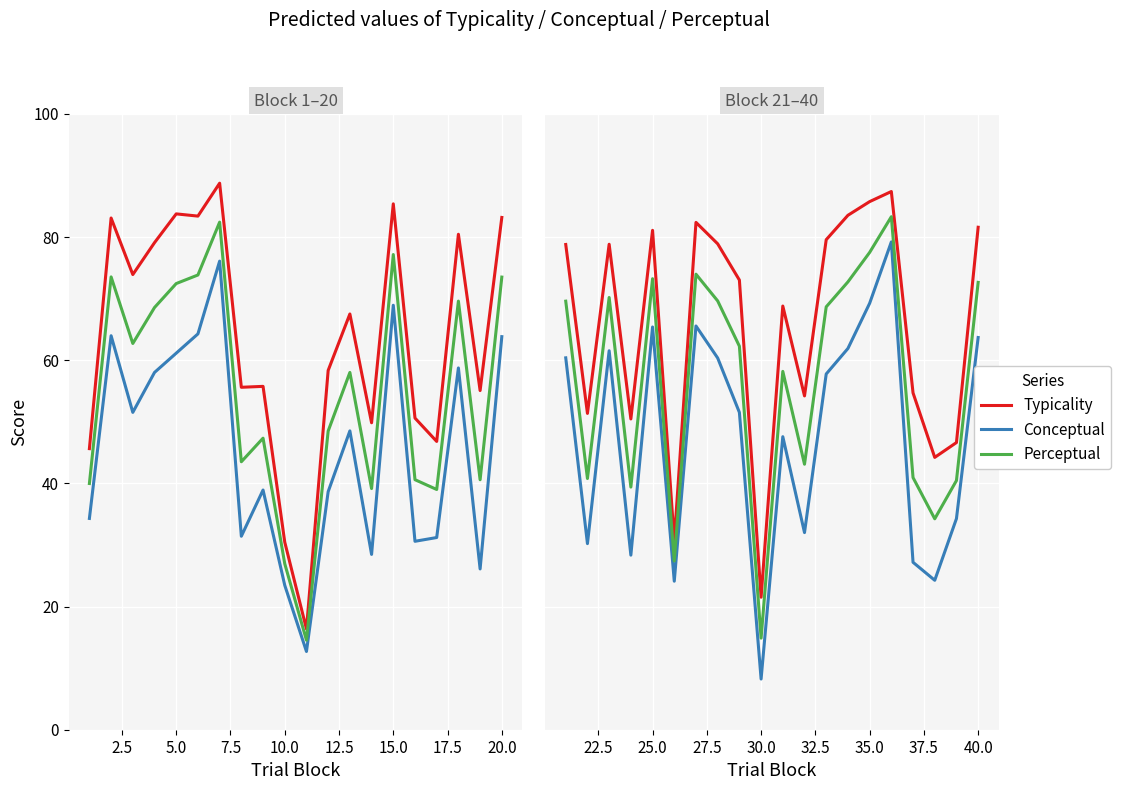

True or false: Typicality and Conceptual intersect in this chart.

False